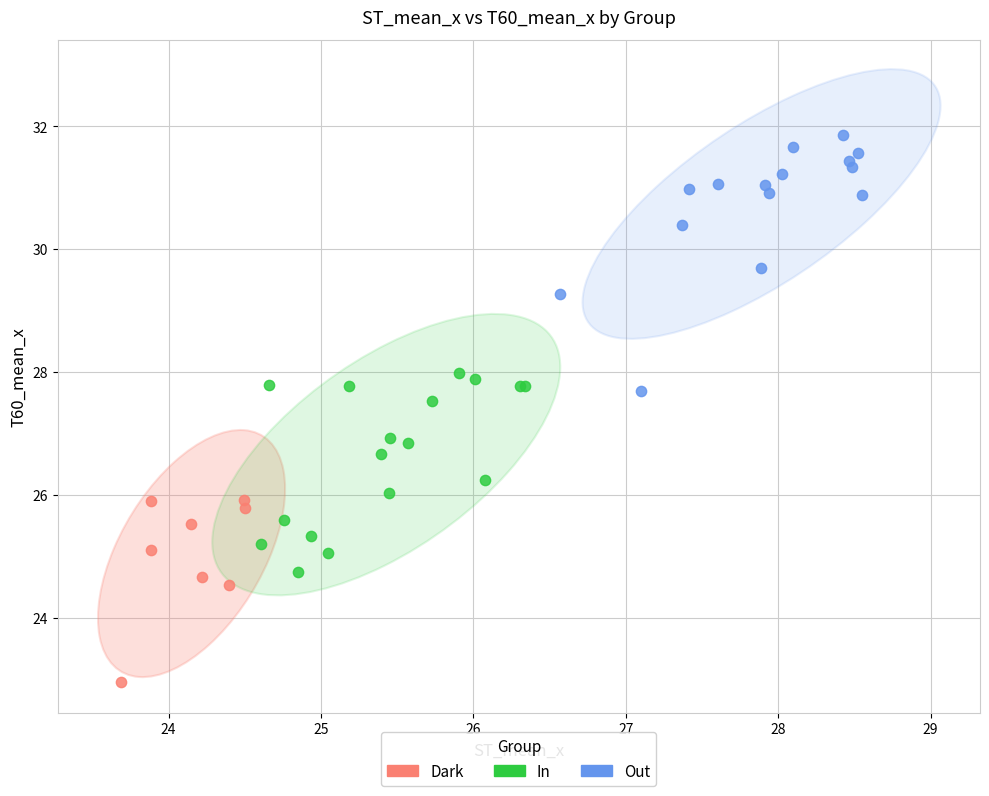

What are all the series names shown in the legend?

Dark, In, Out